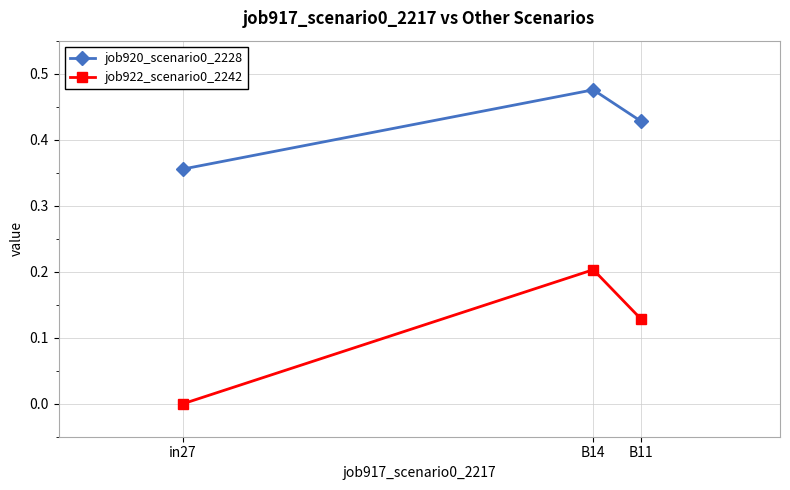

Is it true that job920_scenario0_2228 equals 0.2 at in27?

False